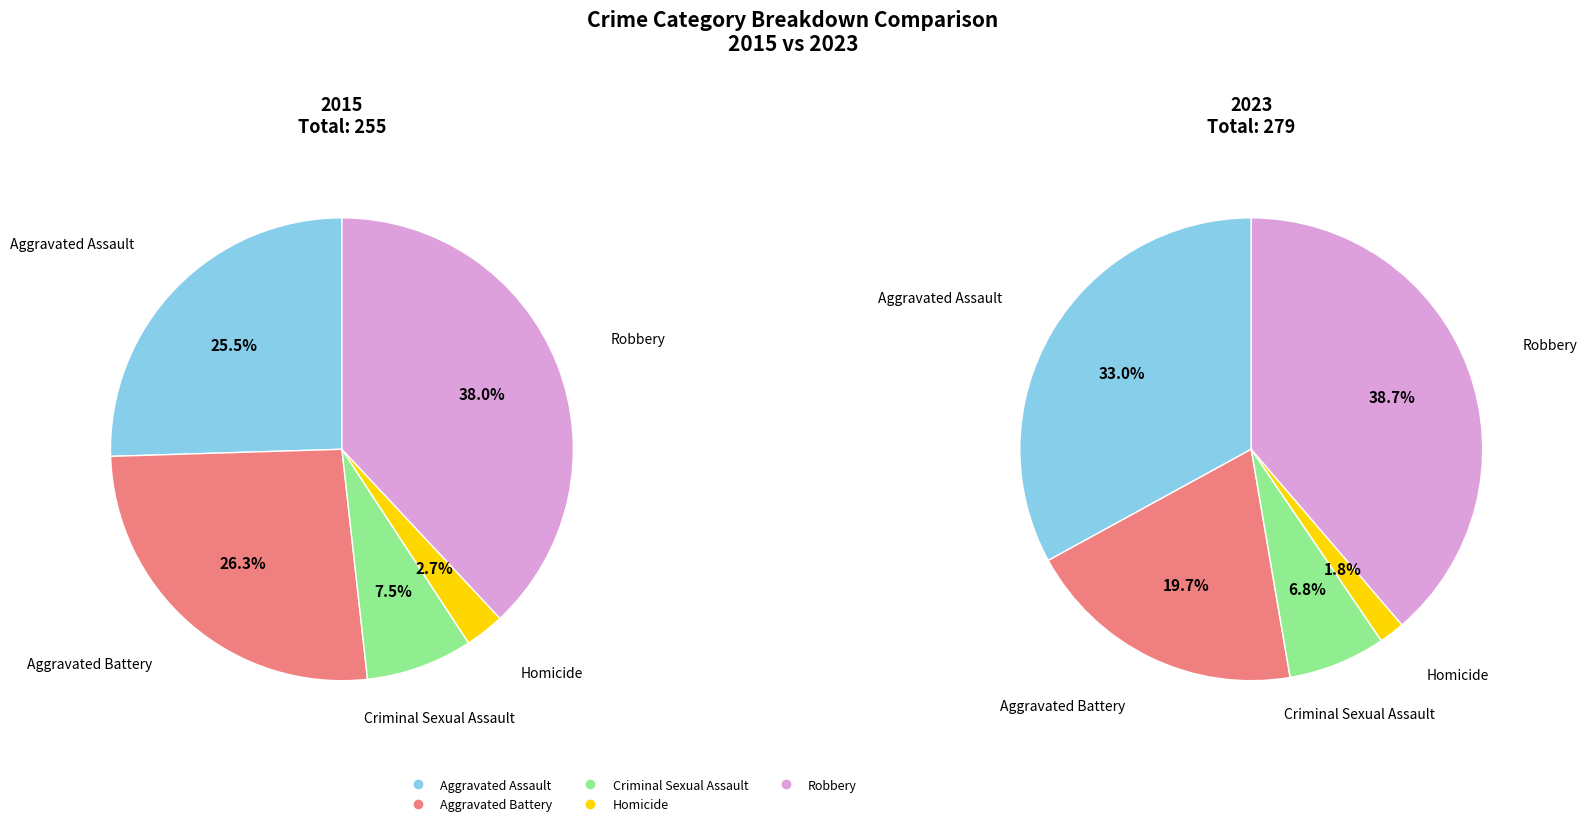

Rank the series at Criminal Sexual Assault from lowest to highest value.

2015, 2023